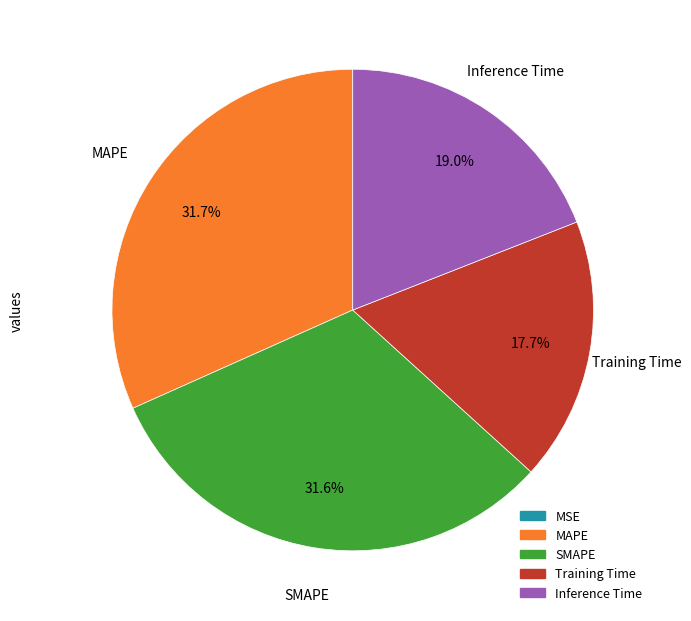

Between Training Time and MAPE, which is larger?

MAPE